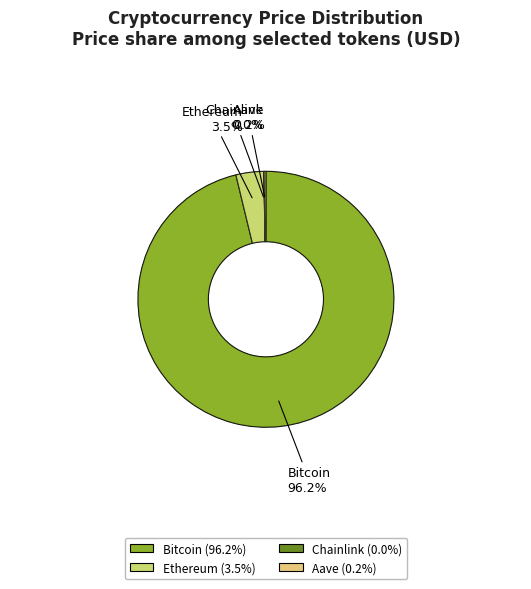

Does Chainlink represent more than half of the total?

No